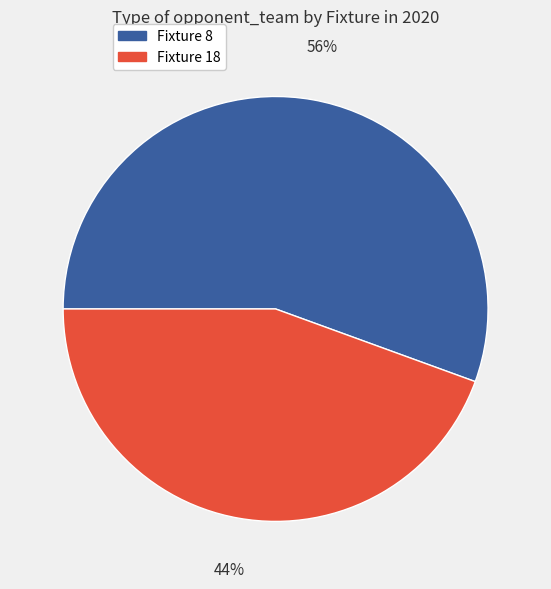

What is the ratio of the value at Fixture 18 to the value at Fixture 8?

0.8